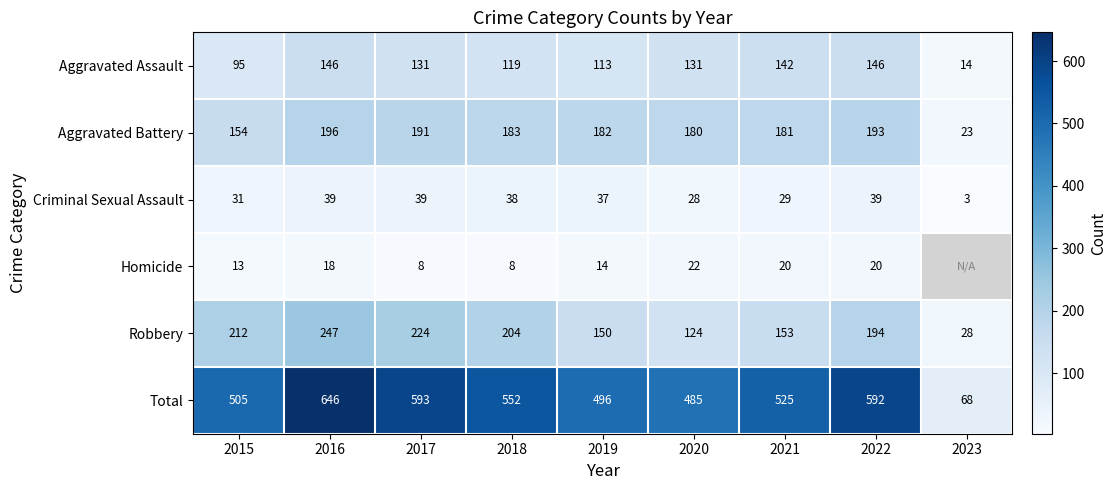

Which has a higher value, 2021 or 2020?

2021